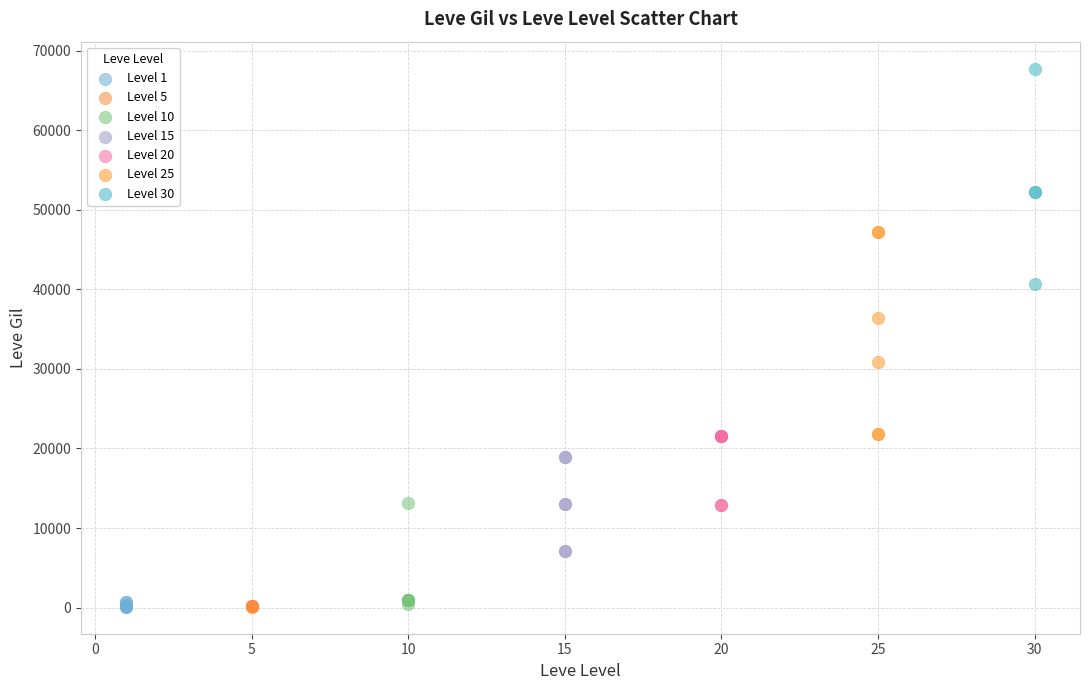

What are all the series names shown in the legend?

Level 1, Level 5, Level 10, Level 15, Level 20, Level 25, Level 30